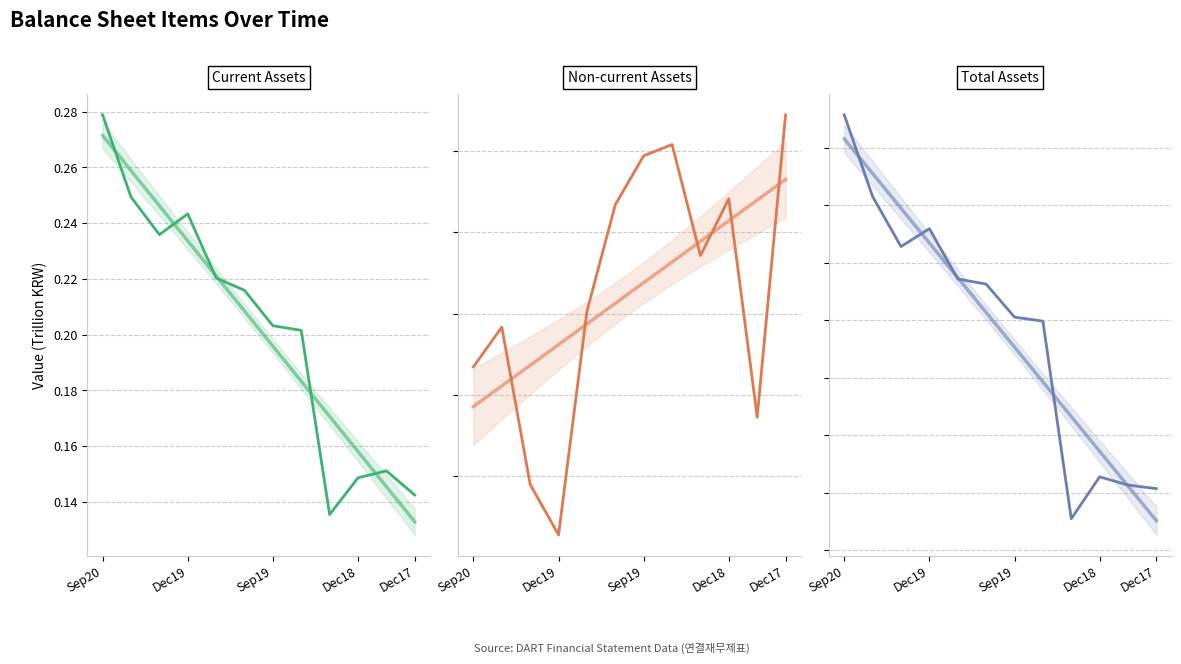

In Current assets, how many points are lower than both neighbors (excluding endpoints)?

2